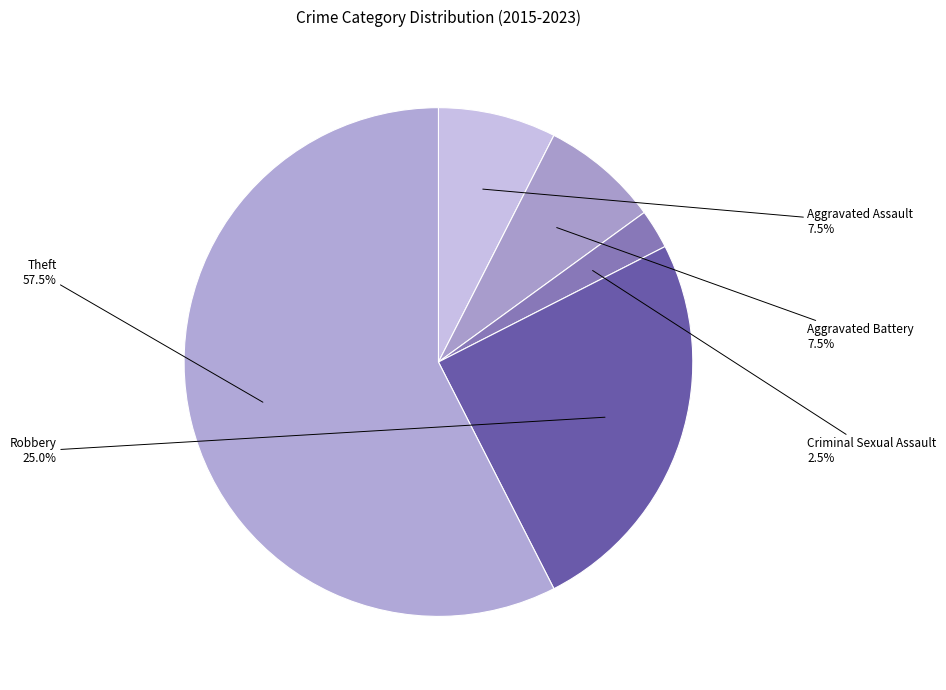

Is it true that Theft is 46% of the pie?

False